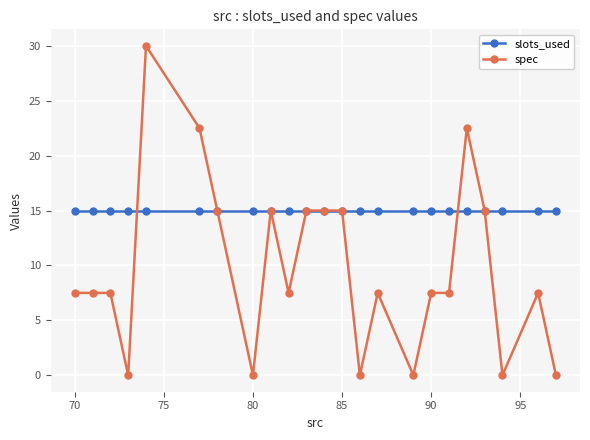

True or false: spec has more than 0 points higher than both neighbors.

True